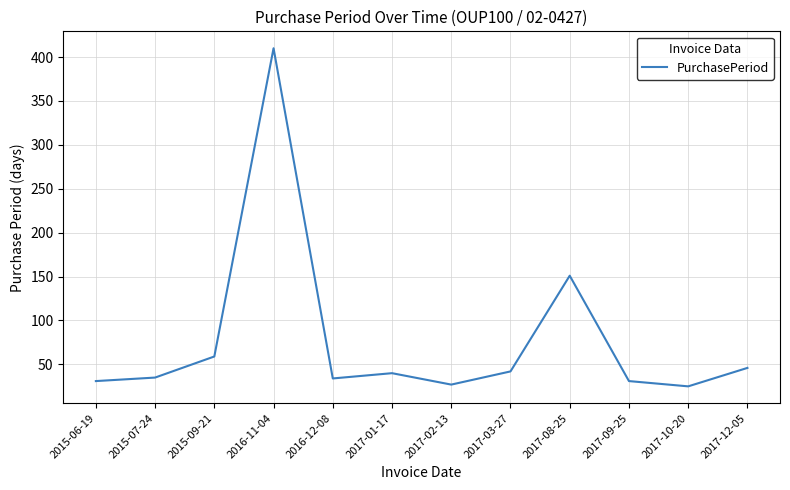

At which category does the data reach its first local valley?

2016-12-08